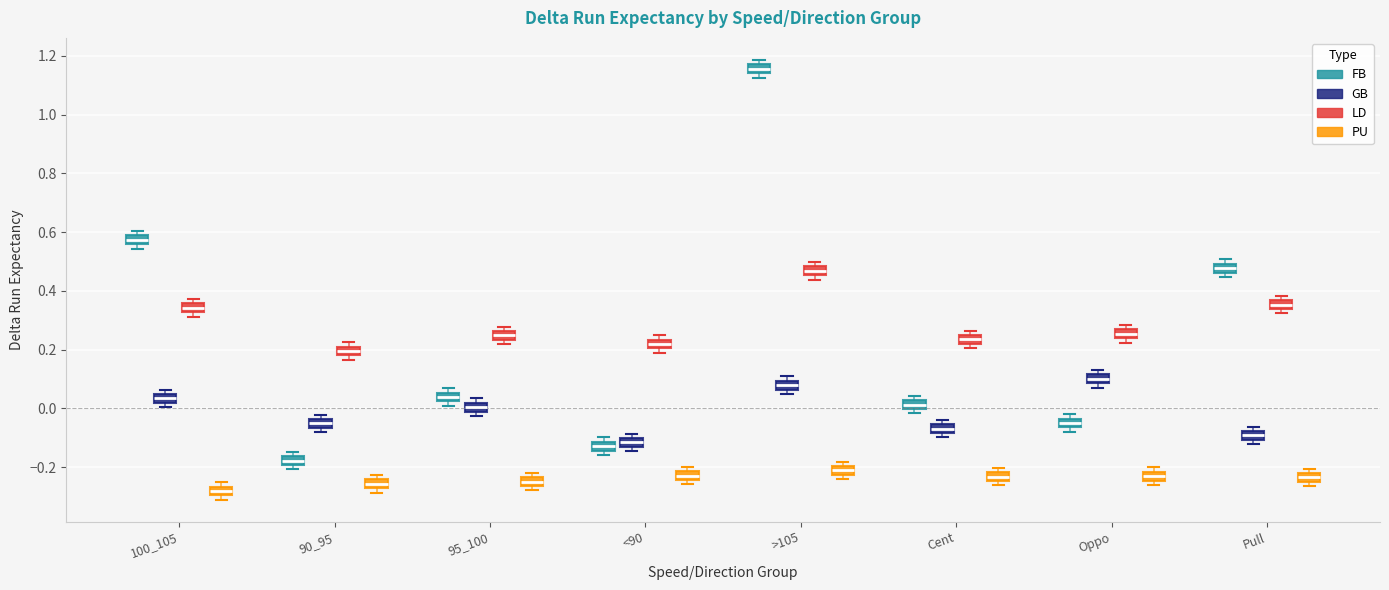

Where is the upper edge of the box for 95_100 (FB) on the y-axis? The values are not printed on the chart, so give them approximately, as read against the axis.

0.06